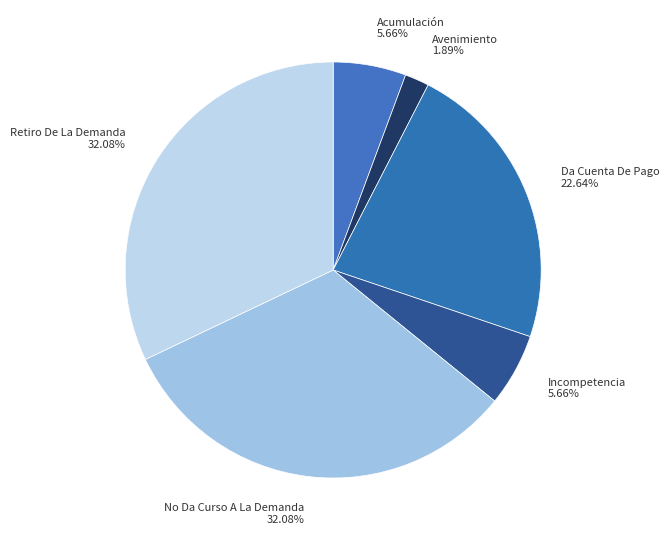

What is the smallest slice in the pie chart?

Avenimiento